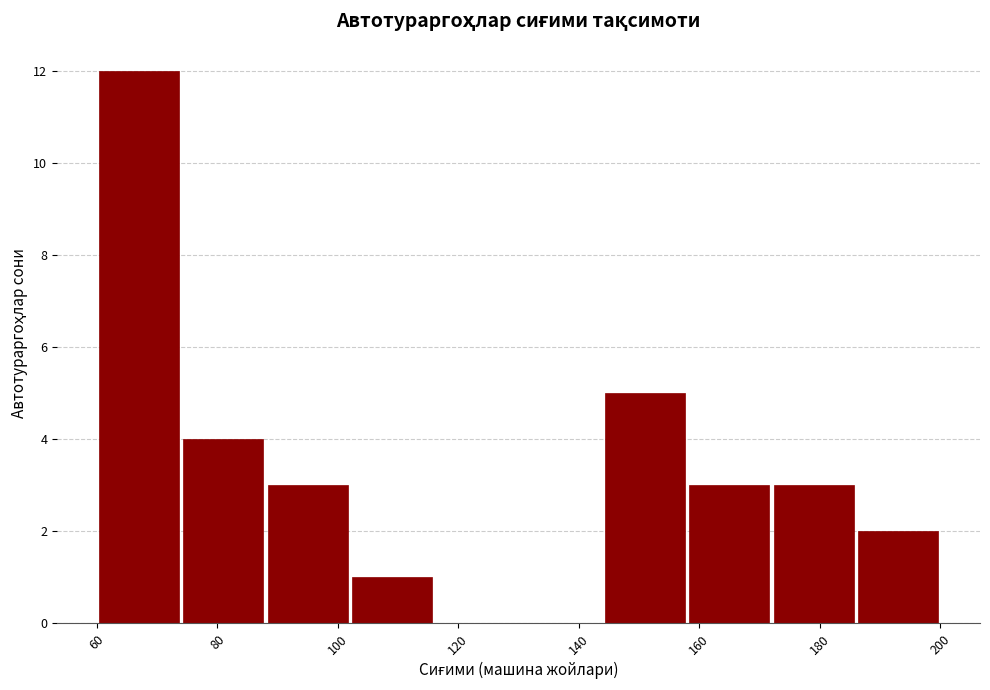

Which range on the x-axis has the tallest bar?

60 to 74